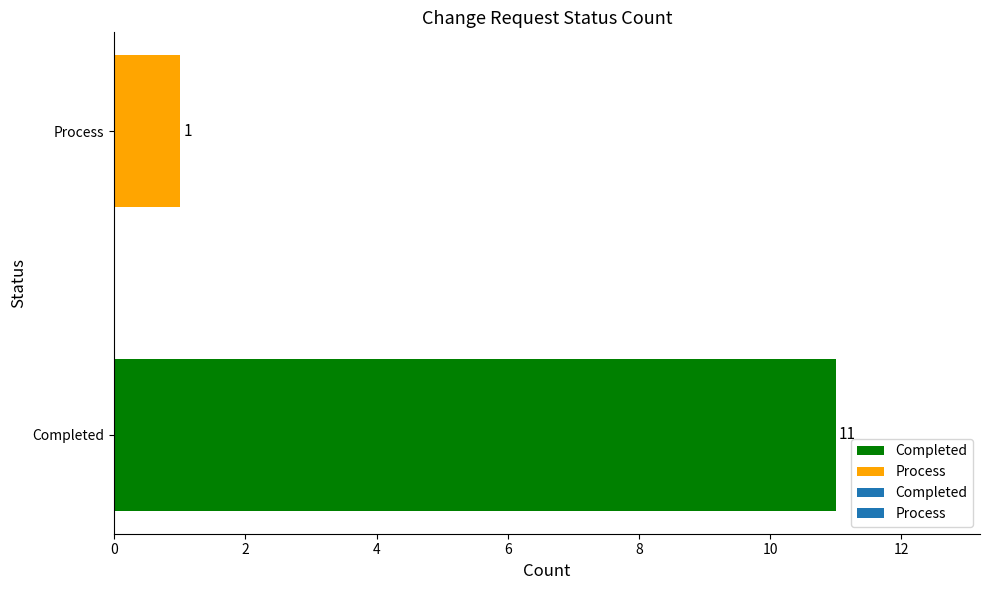

Count the values in the range 1 to 11.

2